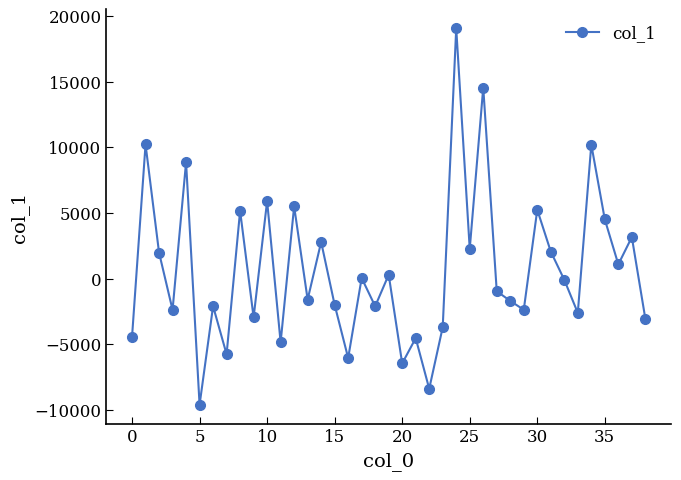

What is the sum of all values?

25455.8